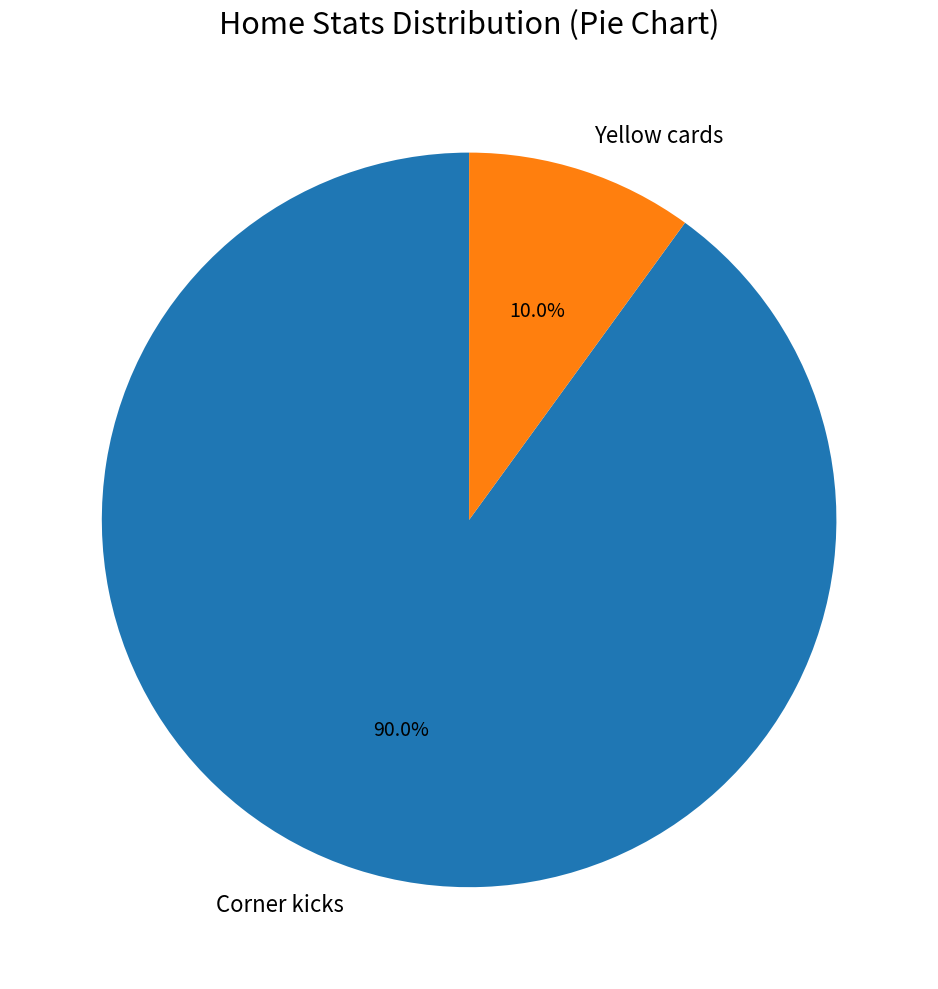

To the nearest percent, what is the combined percentage of Corner kicks and Yellow cards?

100%